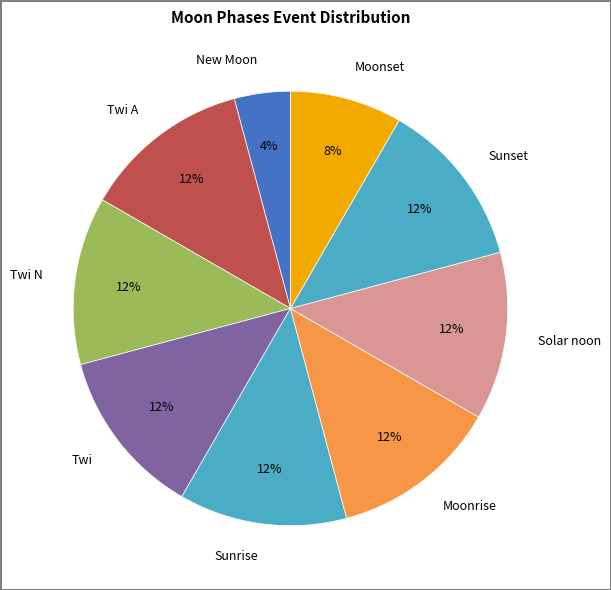

What percentage is the Sunrise slice, to the nearest percent?

12%